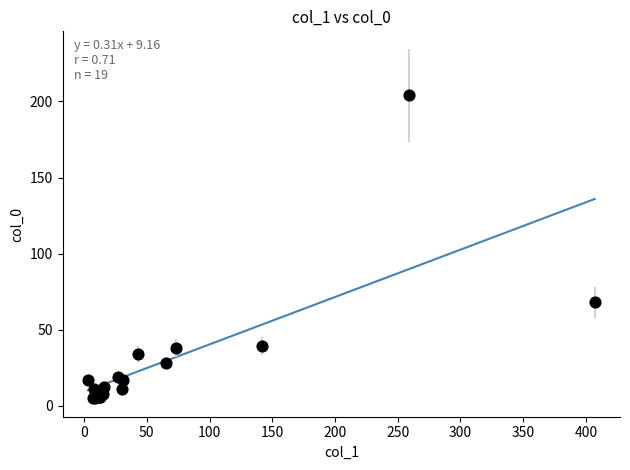

What Y value in the scatter plot is closest to 104?

68